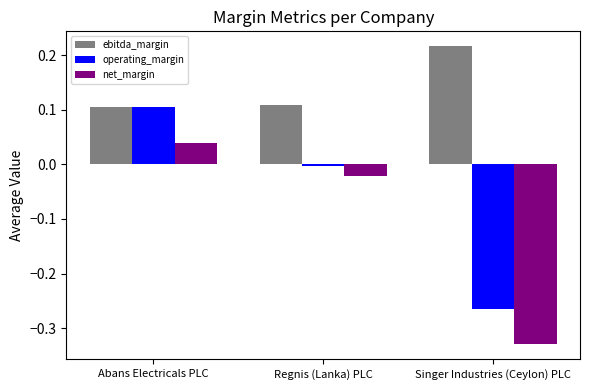

Count the number of categories in the chart.

3